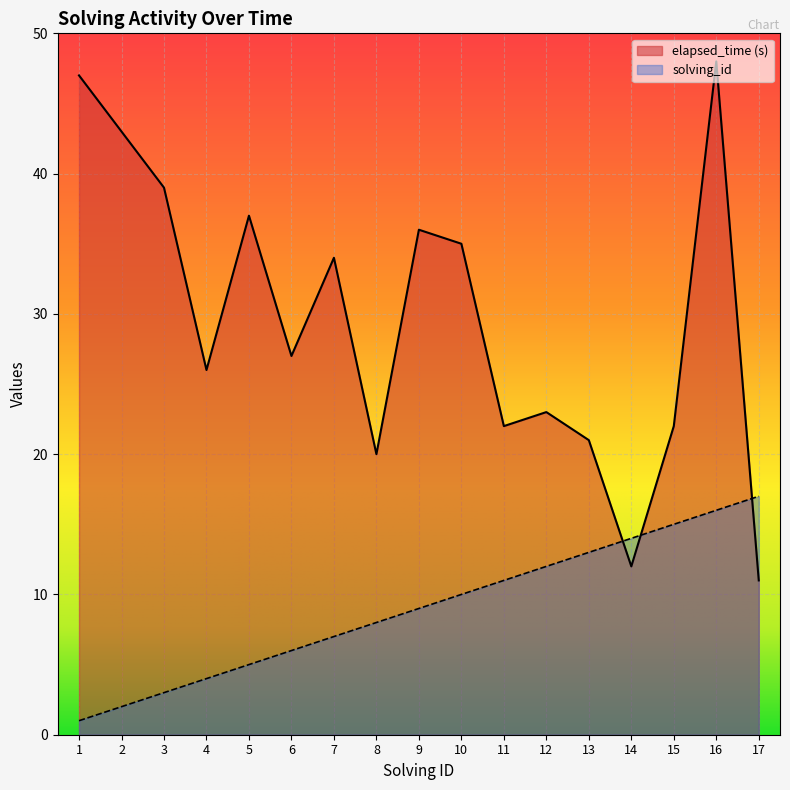

The elapsed_time series shows 65 at 9. True or false?

False